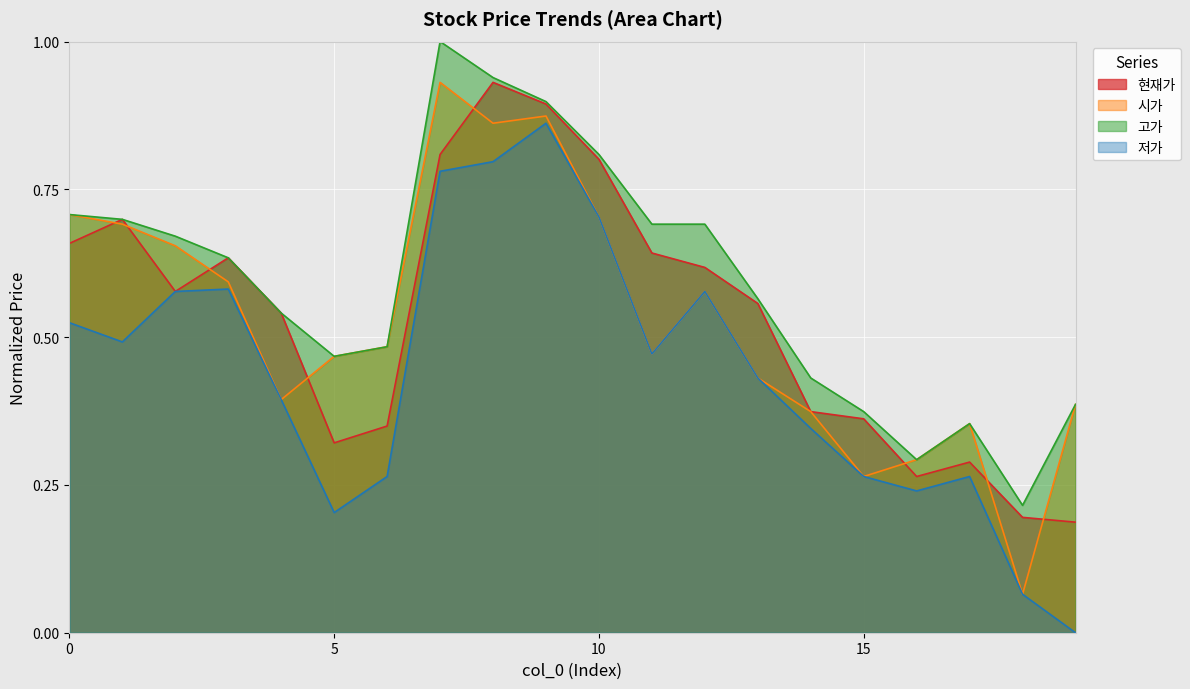

Which series has the largest total across all categories?

고가